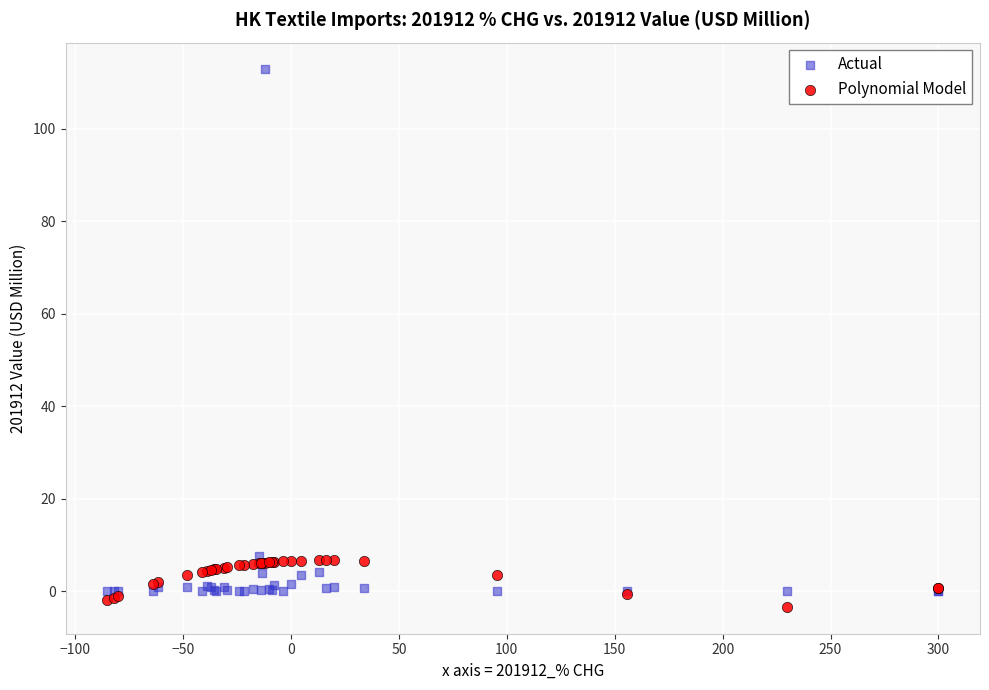

Which series has the largest Y range (max minus min)?

Actual